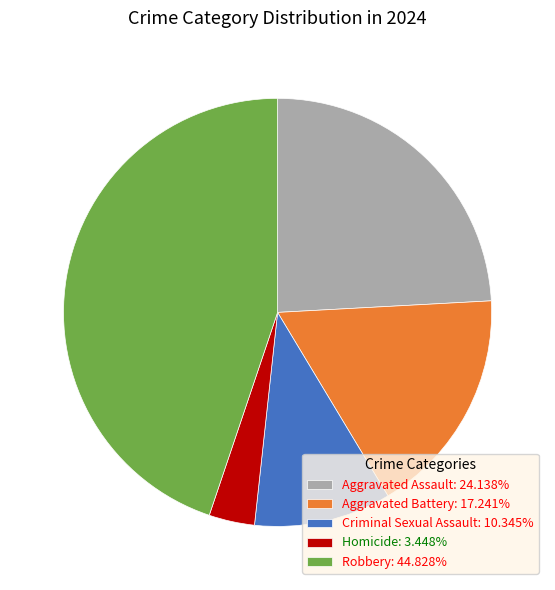

Combined, do Homicide: 3.448% and Aggravated Assault: 24.138% account for over 50%?

No